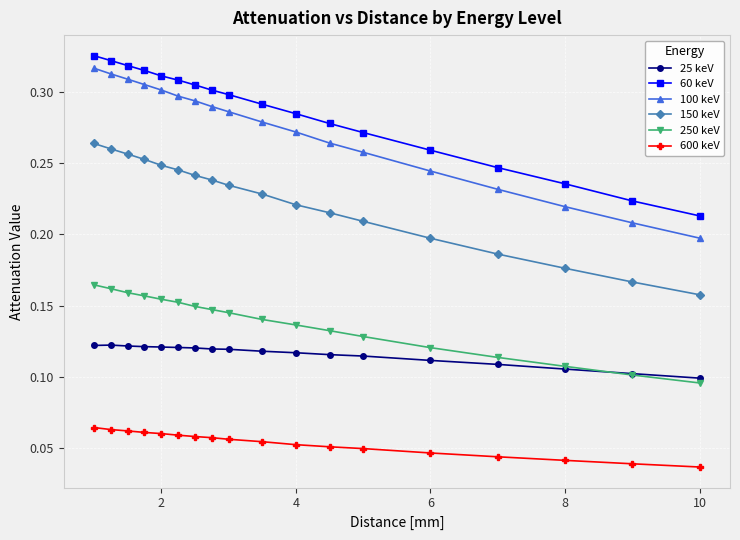

True or false: 250 keV and 100 keV intersect in this chart.

False